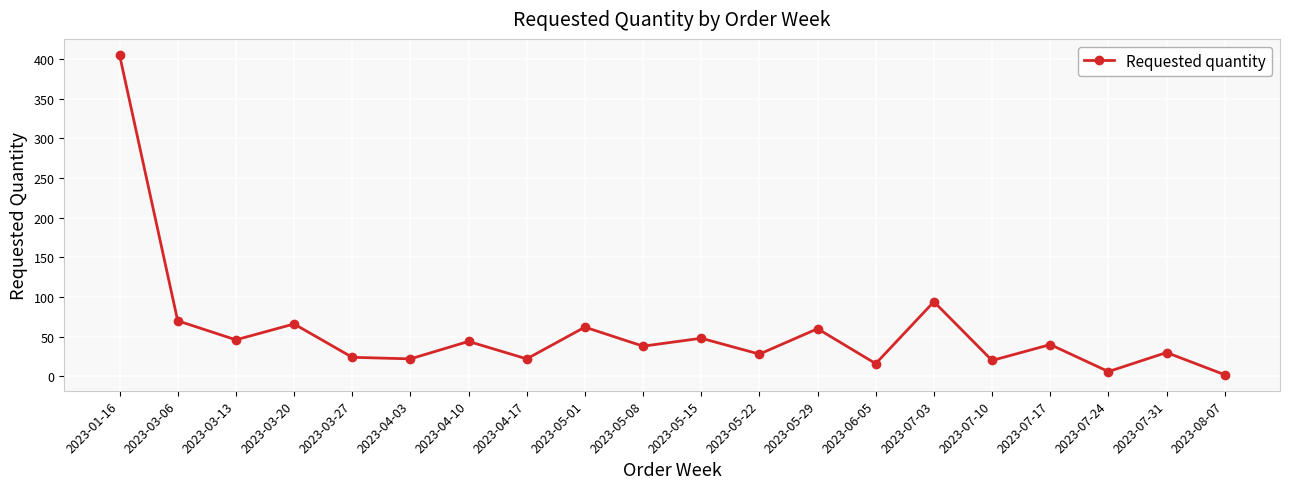

What is the difference between the second highest and minimum values?

92